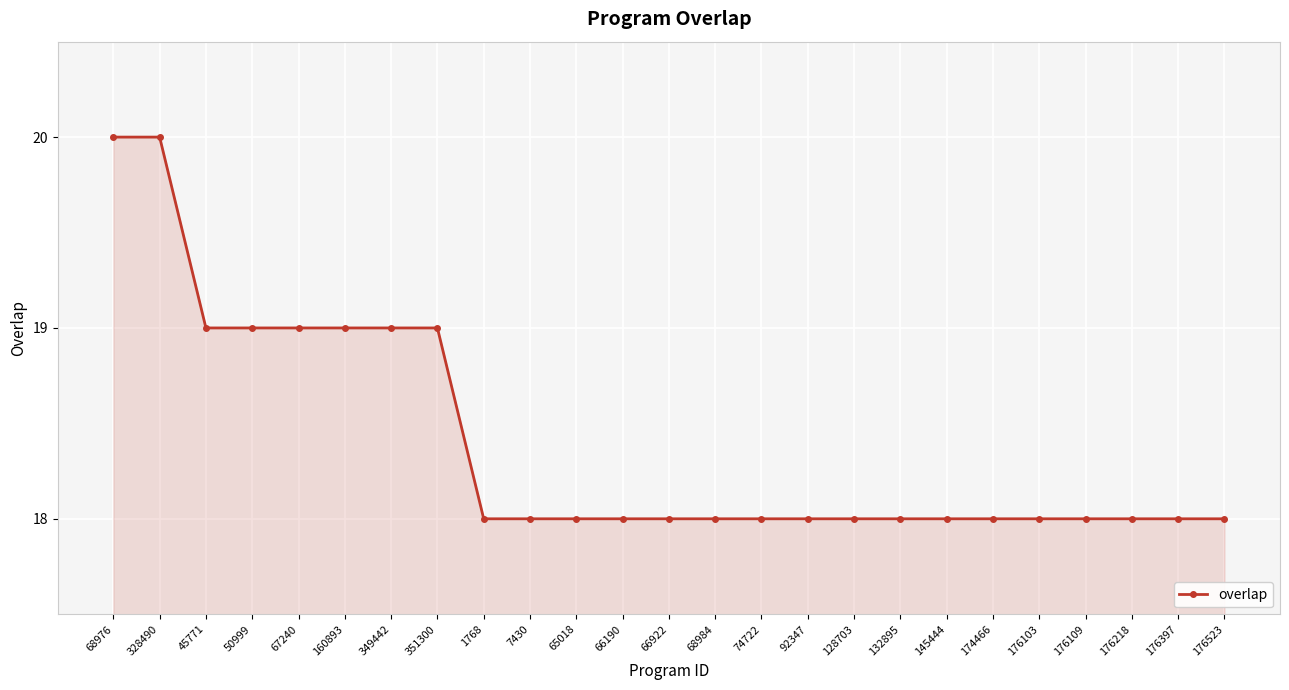

What is the ratio of the value at 65018 to the value at 176397?

1.0